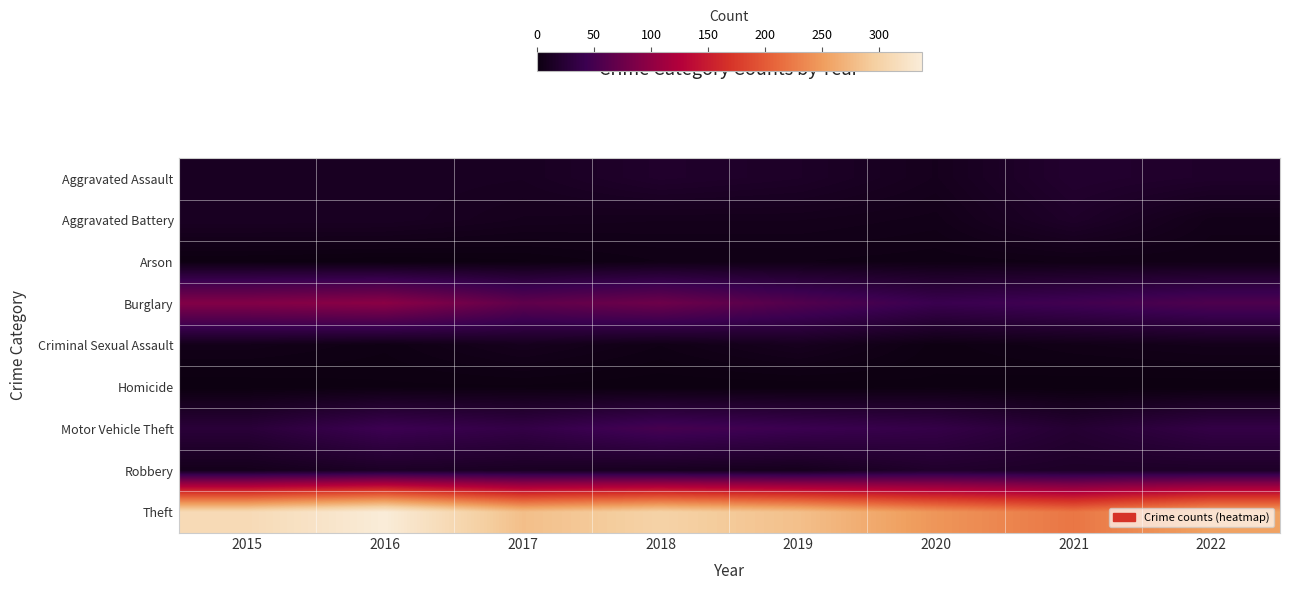

What is the spread (max minus min) of values at 2018?

300